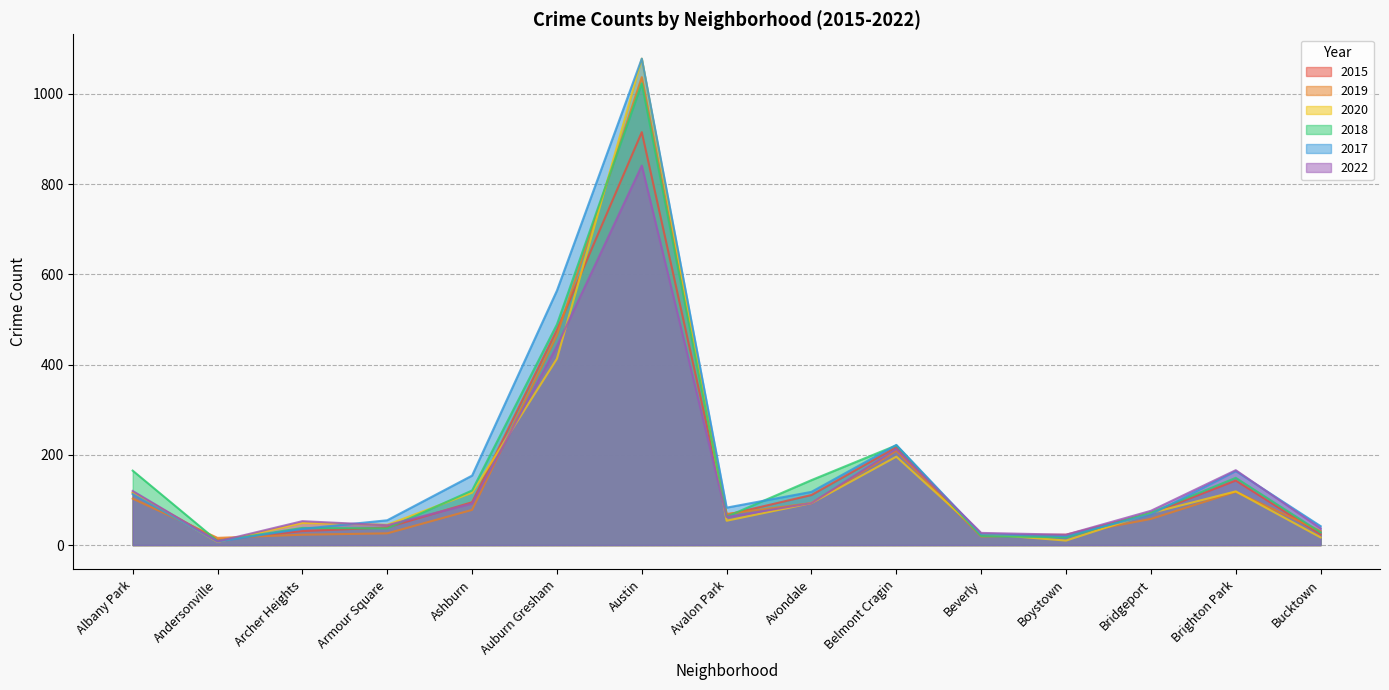

What is the total value across all series at Austin?

5972